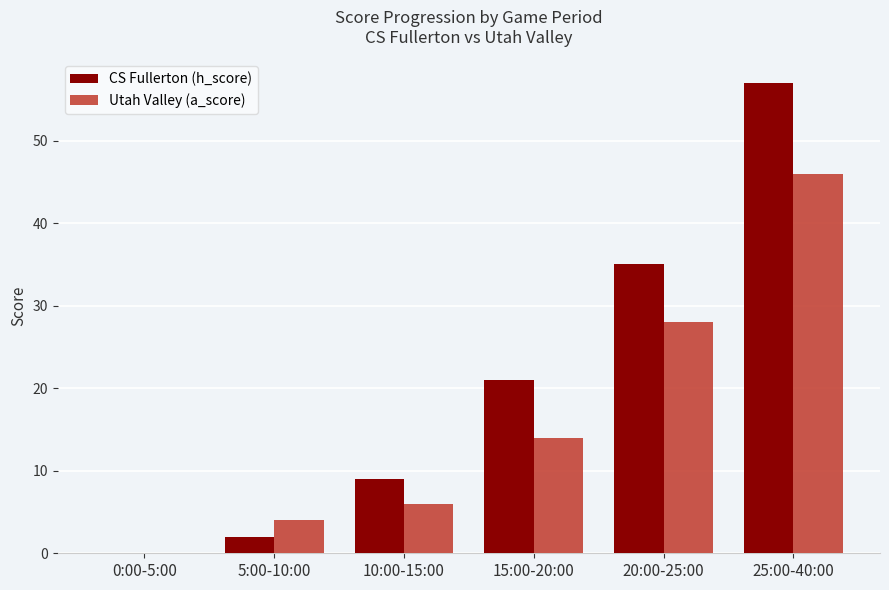

Which series changed the most between 0:00-5:00 and 20:00-25:00?

CS Fullerton (h_score)